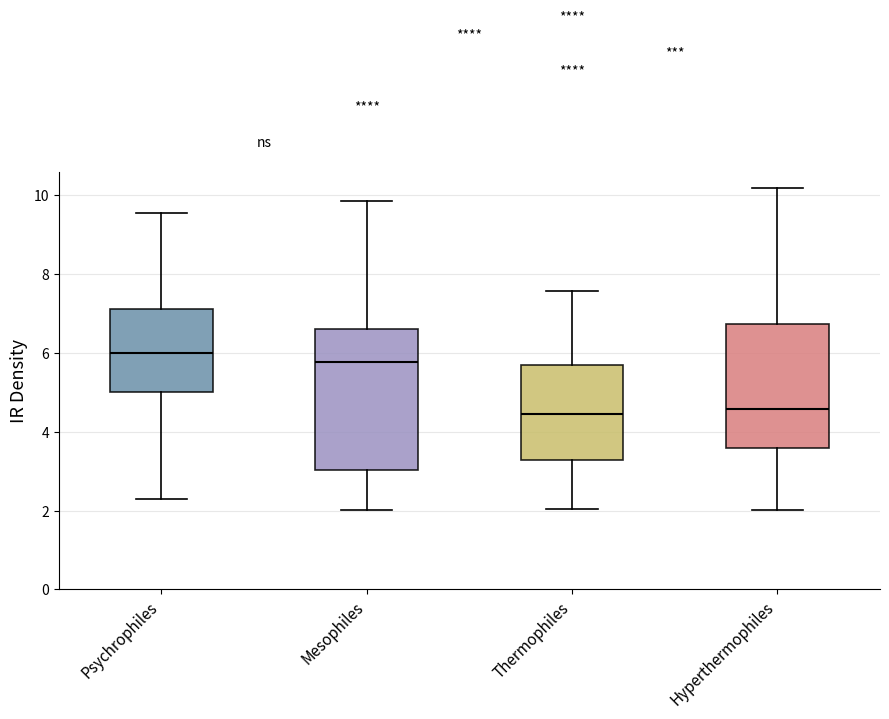

Reading left to right, read every box against the y-axis: the position of its median line, the range the box covers, and the ends of its whiskers. The values are not printed on the chart, so give them approximately, as read against the axis.

Psychrophiles: median 6.0, box 5.0 to 7.2, whiskers 2.2 to 9.6
Mesophiles: median 5.8, box 3.0 to 6.6, whiskers 2.0 to 9.8
Thermophiles: median 4.4, box 3.2 to 5.6, whiskers 2.0 to 7.6
Hyperthermophiles: median 4.6, box 3.6 to 6.8, whiskers 2.0 to 10.2